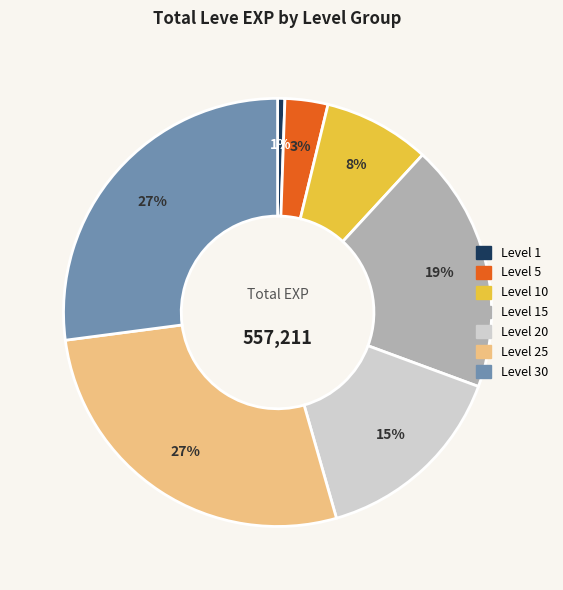

Does any single category account for the majority?

No